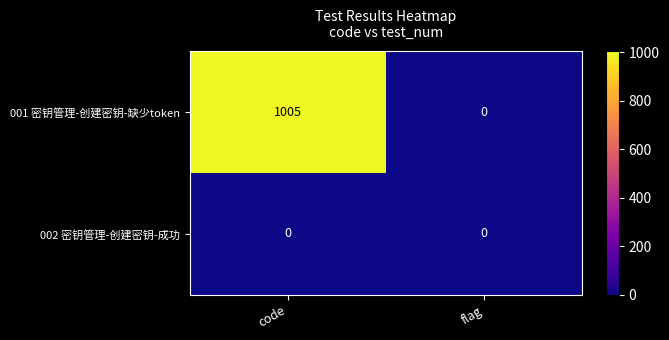

The value of 001 密钥管理-创建密钥-缺少token at flag is 0. True or false?

True